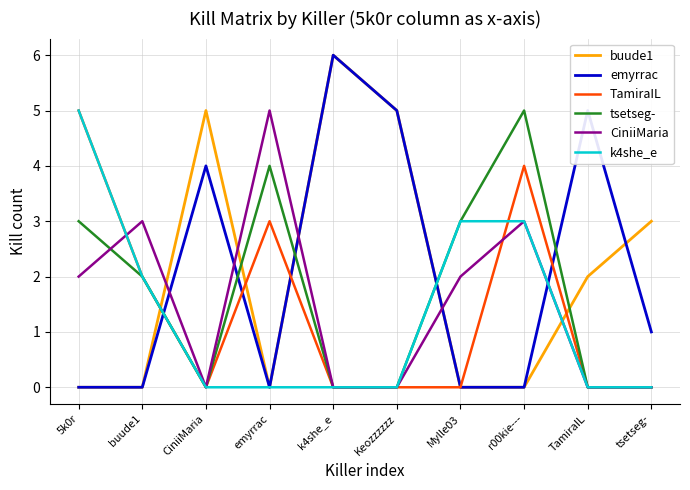

The emyrrac series shows 0 at buude1. True or false?

True